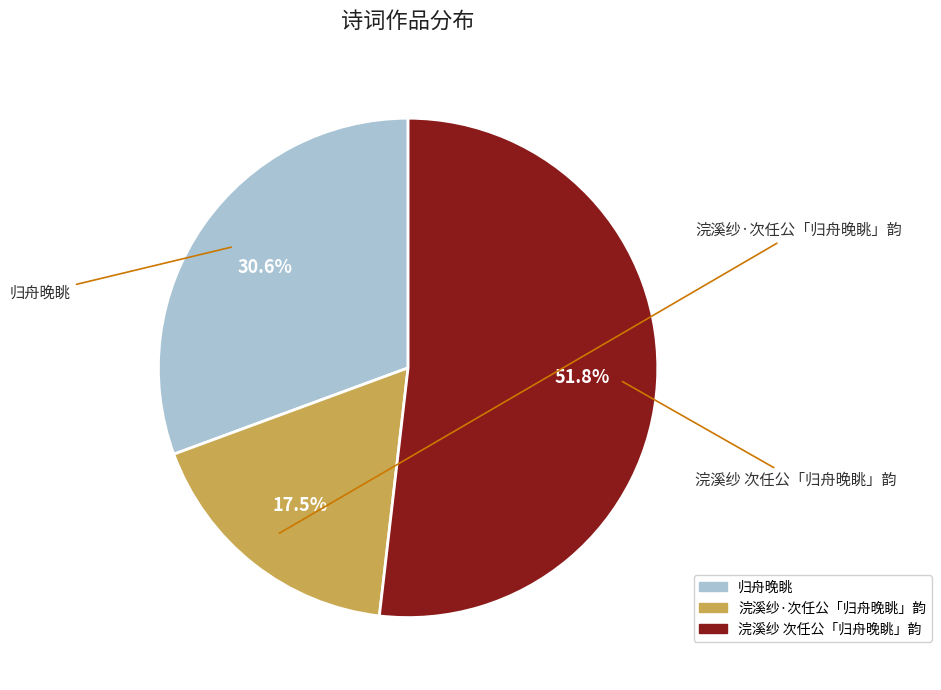

Is 浣溪纱·次任公「归舟晚眺」韵 the majority of the pie?

No